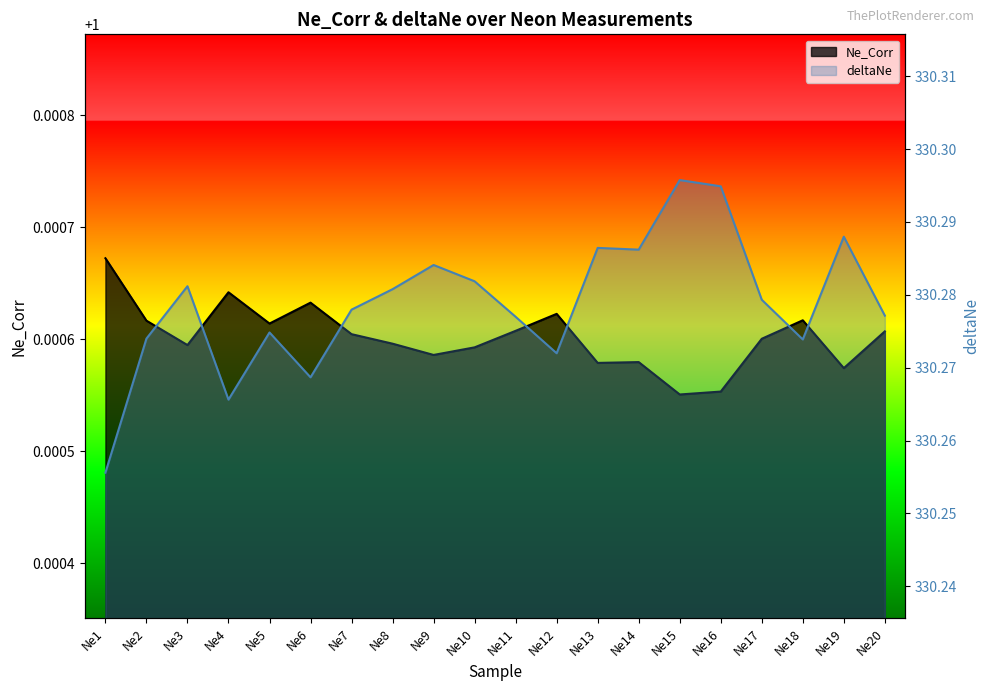

Reading right to left, extract all data points from this chart.

Ne_Corr: Ne20=1.0	Ne19=1.0	Ne18=1.0	Ne17=1.0	Ne16=1.0	Ne15=1.0	Ne14=1.0	Ne13=1.0	Ne12=1.0	Ne11=1.0	Ne10=1.0	Ne9=1.0	Ne8=1.0	Ne7=1.0	Ne6=1.0	Ne5=1.0	Ne4=1.0	Ne3=1.0	Ne2=1.0	Ne1=1.0
deltaNe: Ne20=330.3	Ne19=330.3	Ne18=330.3	Ne17=330.3	Ne16=330.3	Ne15=330.3	Ne14=330.3	Ne13=330.3	Ne12=330.3	Ne11=330.3	Ne10=330.3	Ne9=330.3	Ne8=330.3	Ne7=330.3	Ne6=330.3	Ne5=330.3	Ne4=330.3	Ne3=330.3	Ne2=330.3	Ne1=330.3